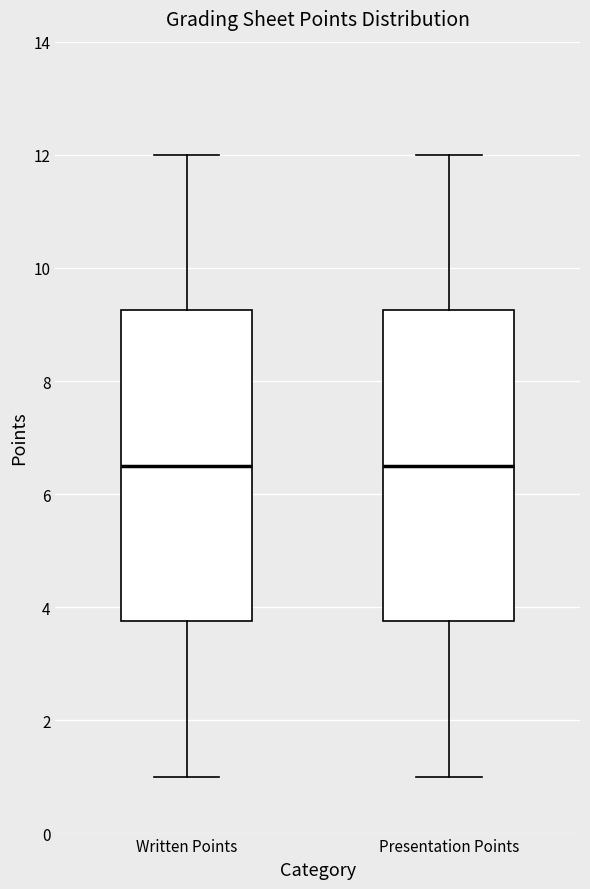

Reading left to right, transcribe this box plot: for each box, give where its median line is, the range the box spans, and where its two whiskers end, as read against the y-axis. The values are not printed on the chart, so give them approximately, as read against the axis.

Written Points: median 6.6, box 3.8 to 9.2, whiskers 1.0 to 12.0
Presentation Points: median 6.6, box 3.8 to 9.2, whiskers 1.0 to 12.0